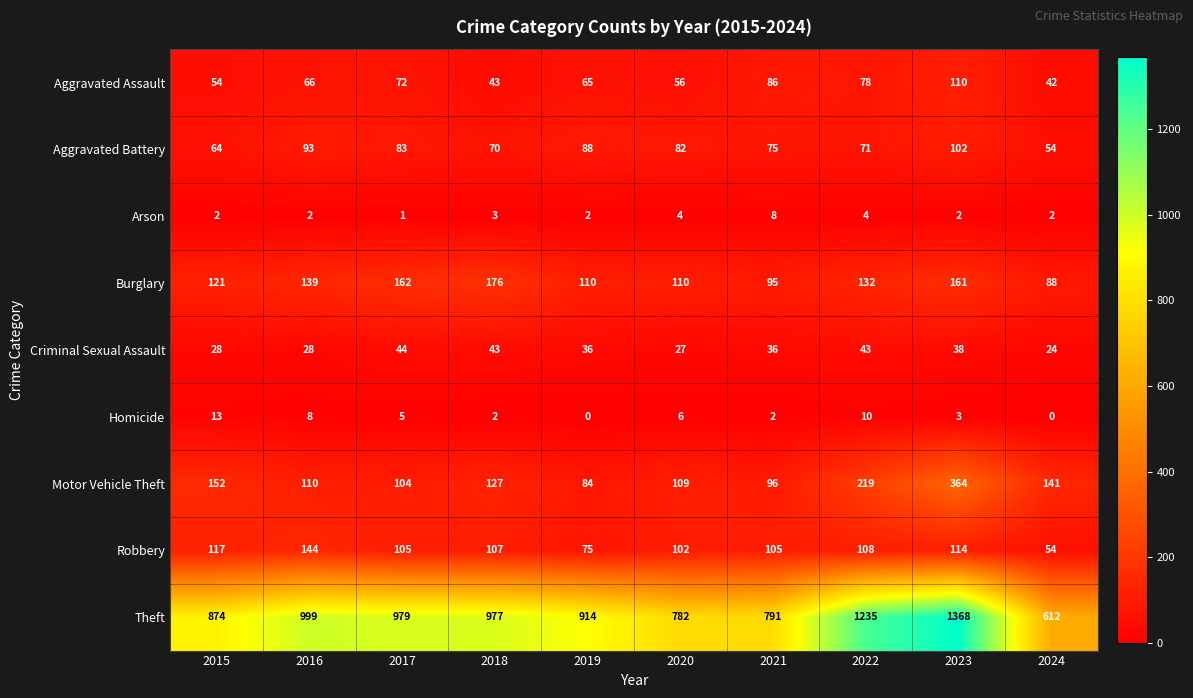

How many categories are shown in the chart?

10